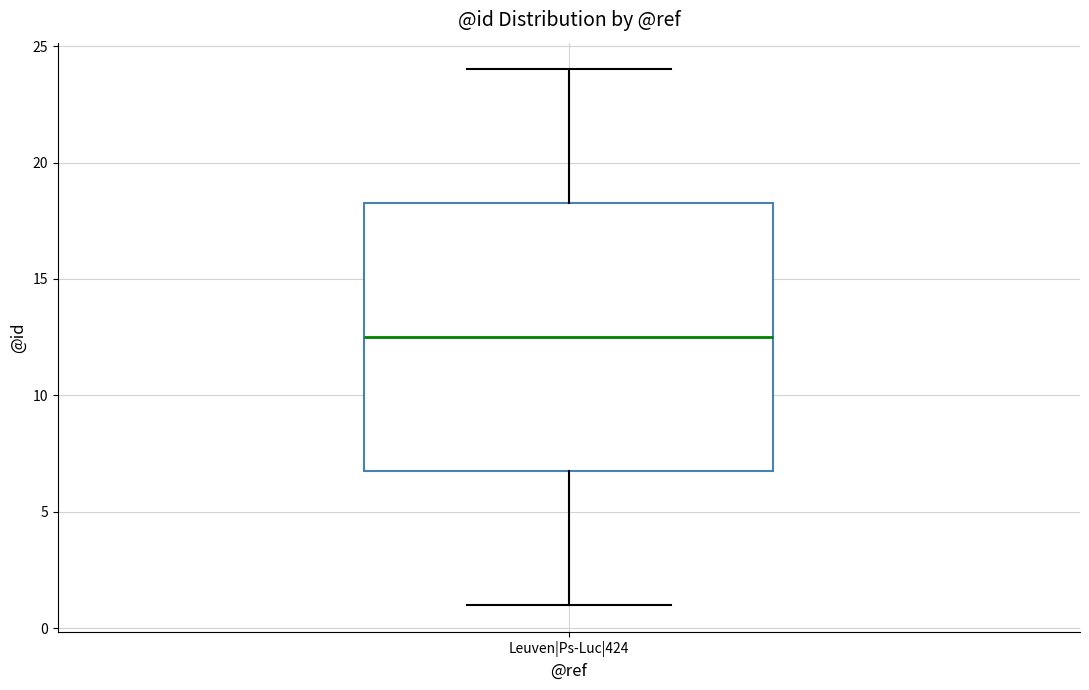

Read this box plot against the y-axis: the position of the median line, the range covered by the box, and the ends of both whiskers. The values are not printed on the chart, so give them approximately, as read against the axis.

median 12.5, box 7.0 to 18.5, whiskers 1.0 to 24.0